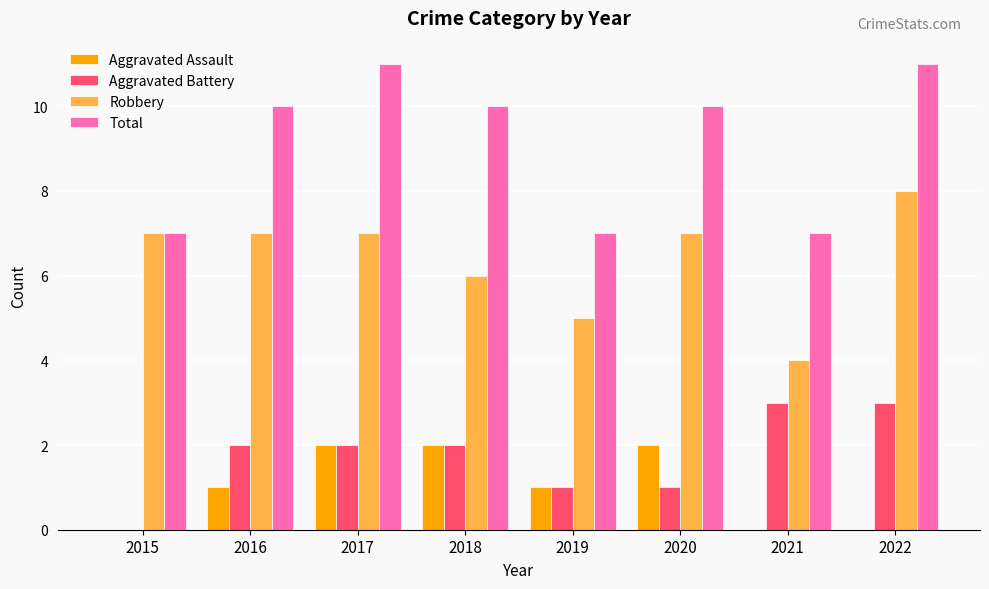

Between 2016 and 2019, which series saw the biggest shift?

Total